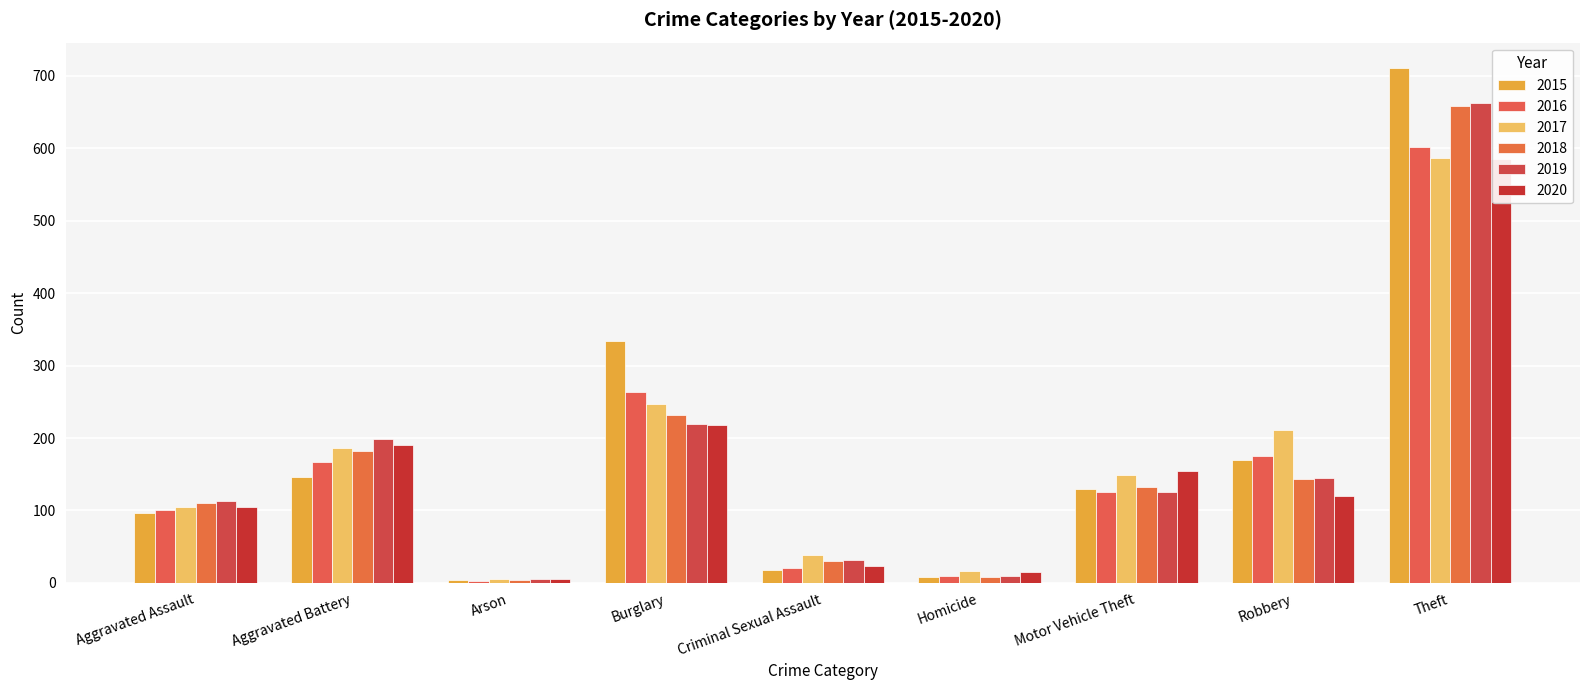

What is the difference between the highest and lowest values at Aggravated Battery?

52